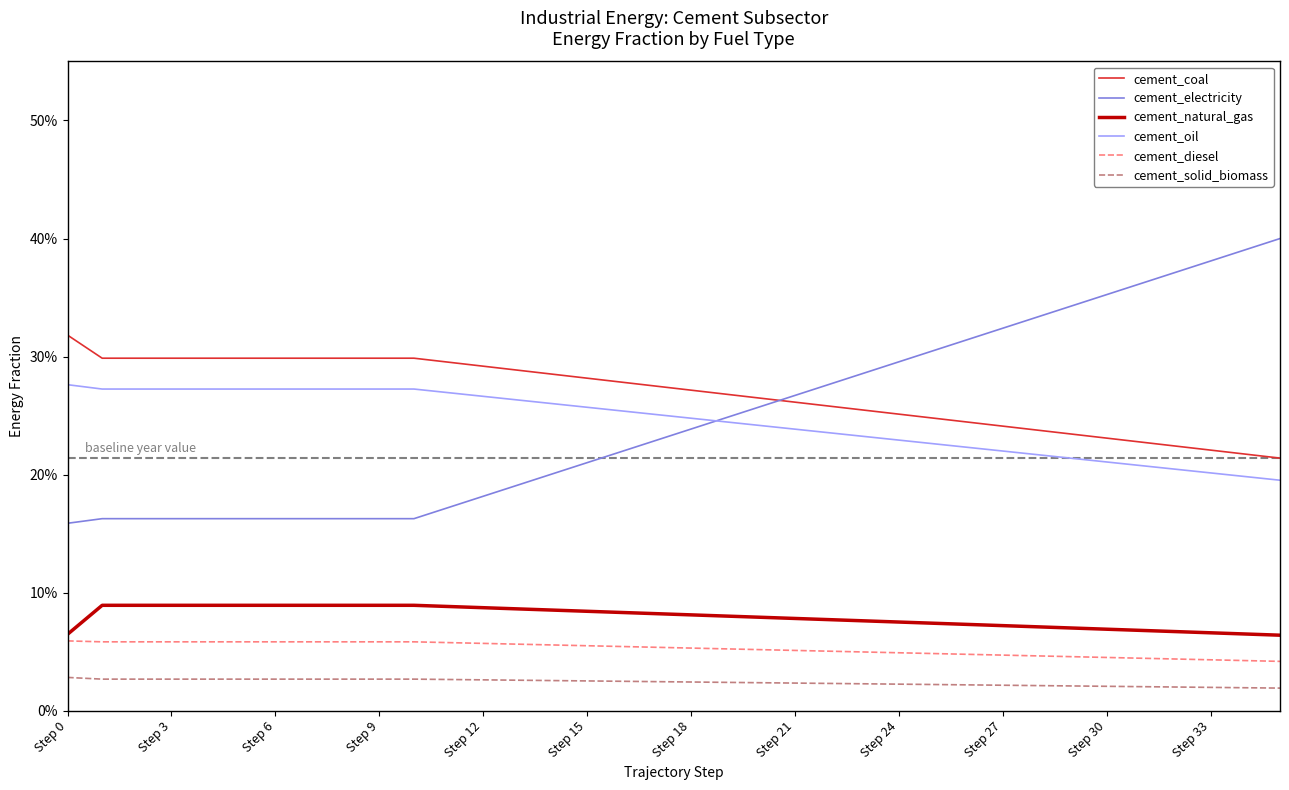

What is the label of the 18th point from the right?

Step 18